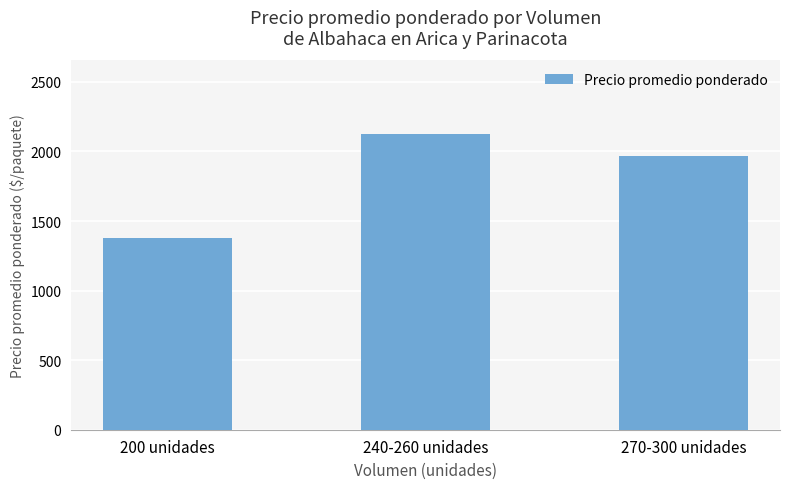

Are the bars horizontal?

No